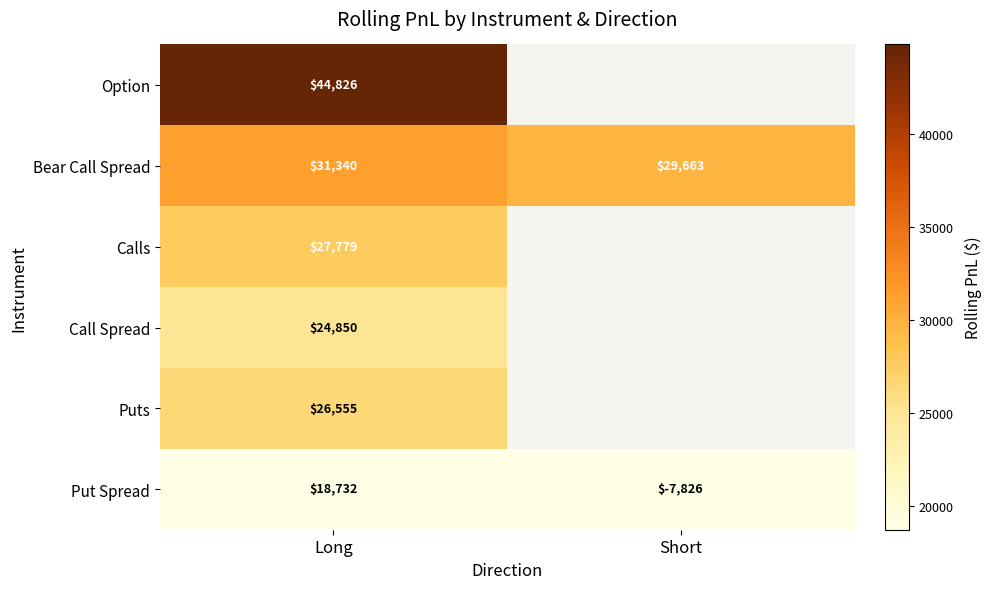

Where is Bear Call Spread nearest to the value 30501?

Short